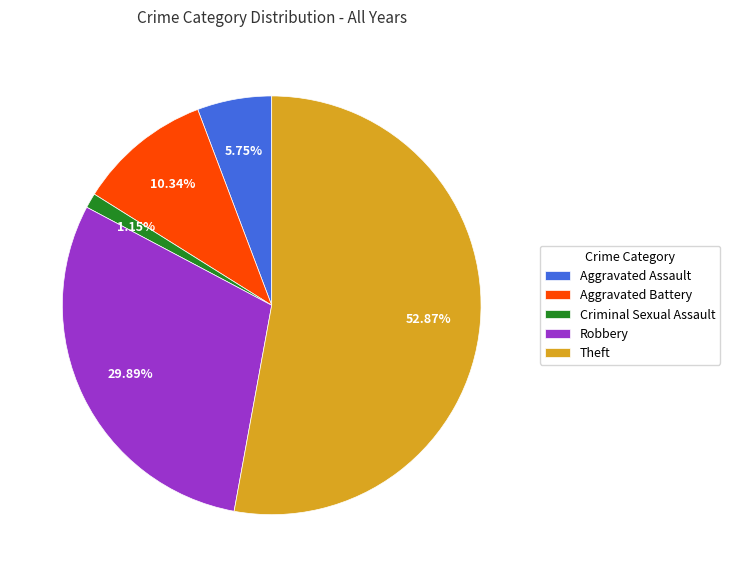

To the nearest percent, what is the difference between the largest and smallest slice percentages?

52%